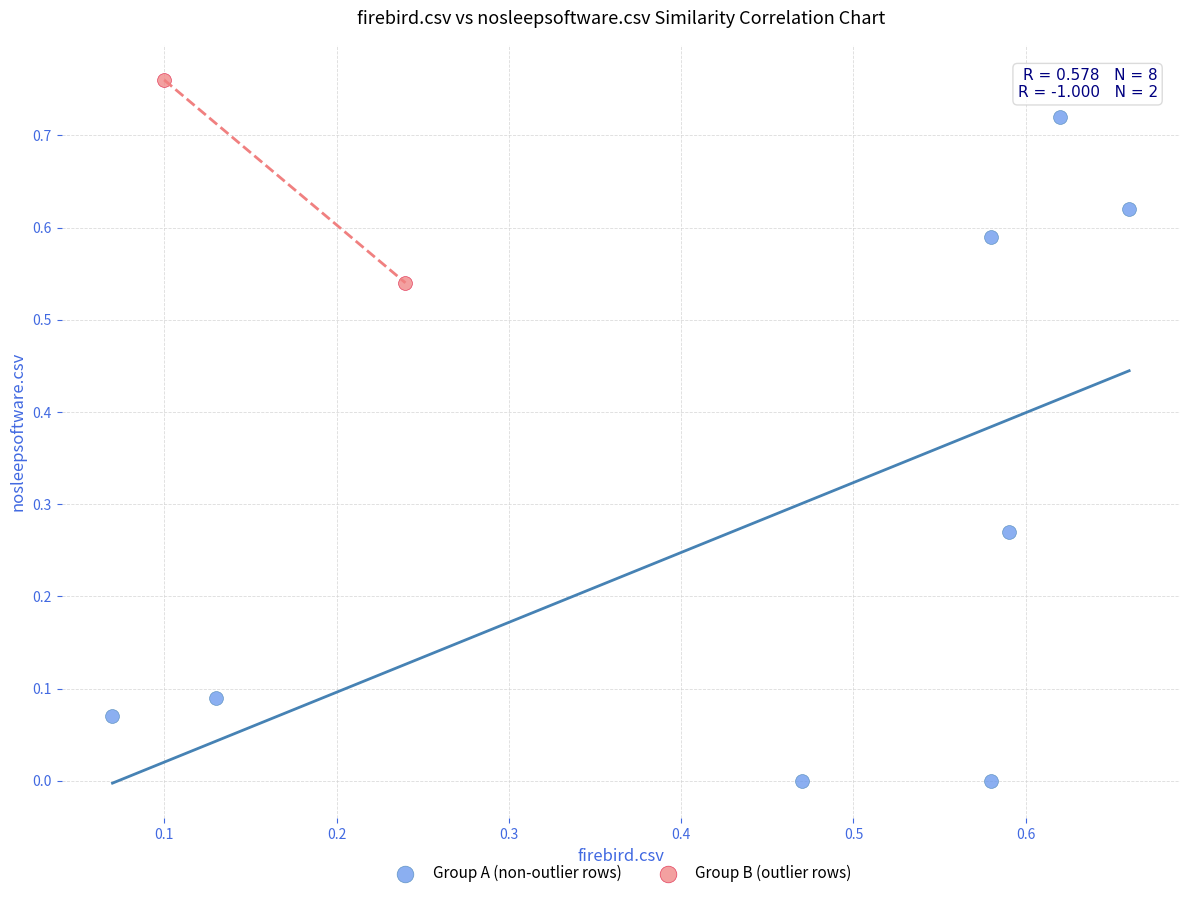

Which series has the widest spread of Y values?

Group A (non-outlier rows)